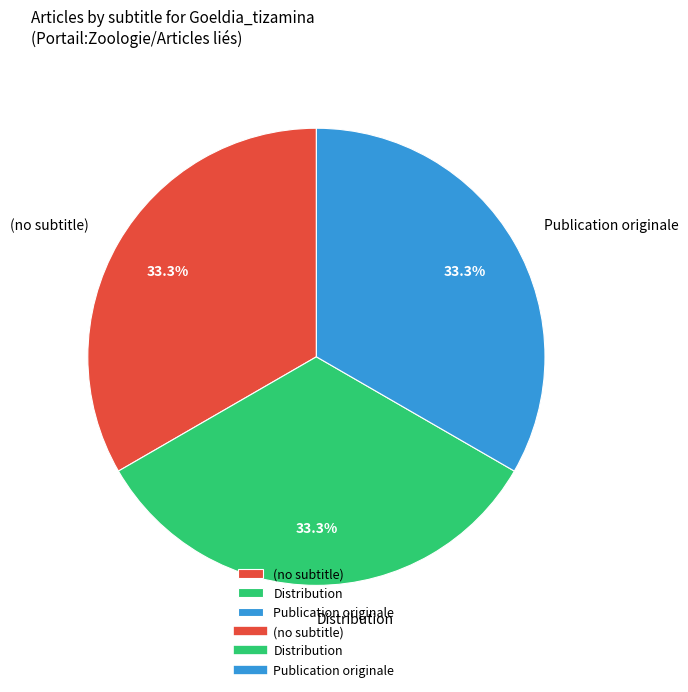

What is the total percentage of Distribution and Publication originale?

66.7%